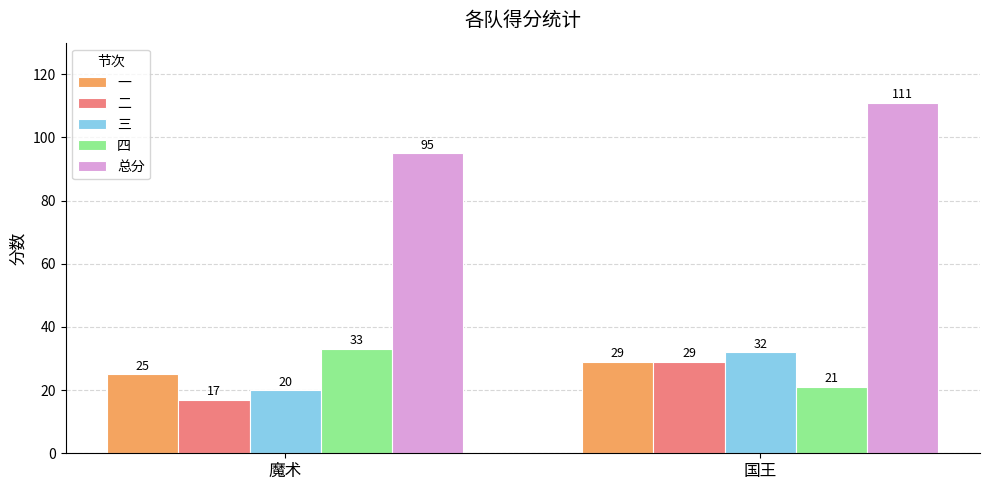

What is the label of the 1st bar from the right?

国王